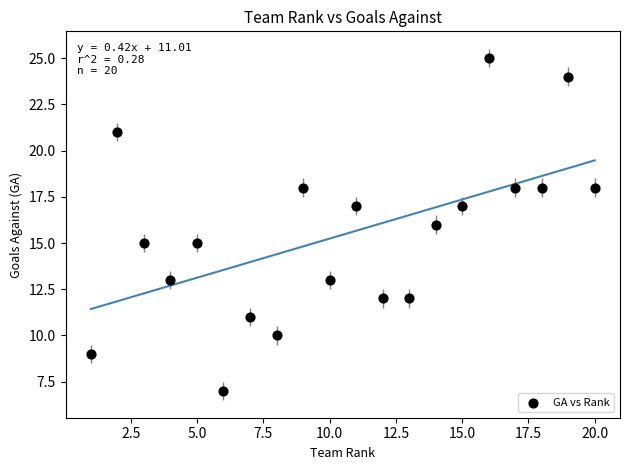

What is the range of X values (max minus min)?

19